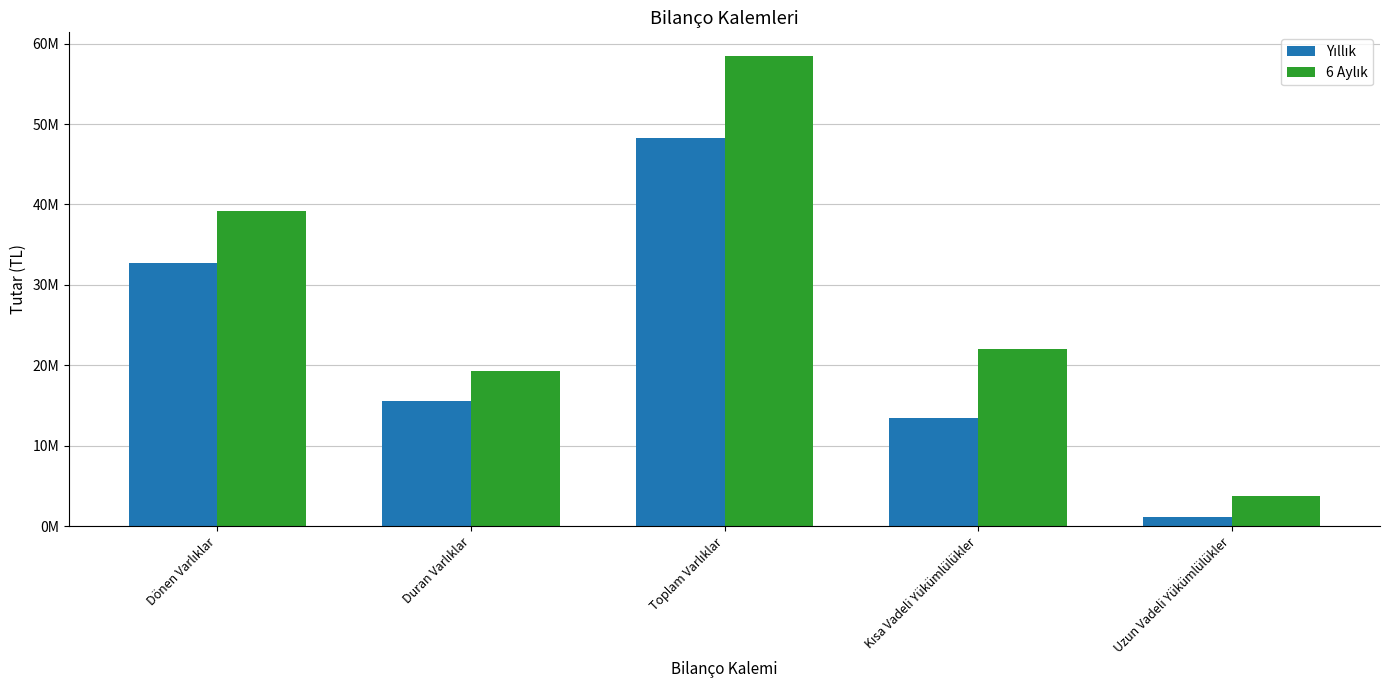

Are the bars grouped side by side (vs. stacked)?

Yes